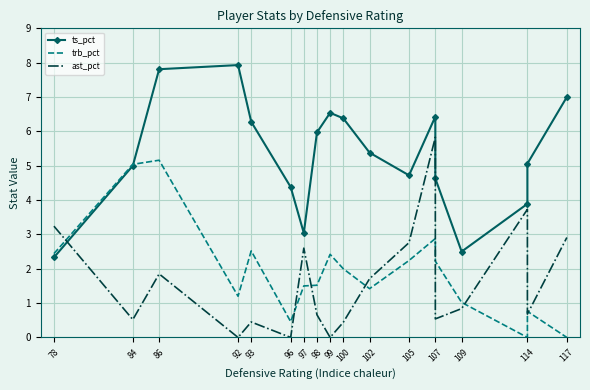

Reading left to right, transcribe all the data shown in this chart.

ts_pct: 2.3	5.0	7.8	7.9	6.3	4.4	3.0	6.0	6.5	6.4	5.4	4.7	6.4	4.6	2.5	3.9	5.1	7.0
trb_pct: 2.4	5.0	5.2	1.2	2.5	0.5	1.5	1.5	2.4	2.0	1.4	2.2	2.9	2.2	1.0	0.0	0.8	0.0
ast_pct: 3.2	0.5	1.9	0.0	0.5	0.0	2.6	0.7	0.0	0.4	1.7	2.8	5.8	0.5	0.8	3.7	0.7	2.9